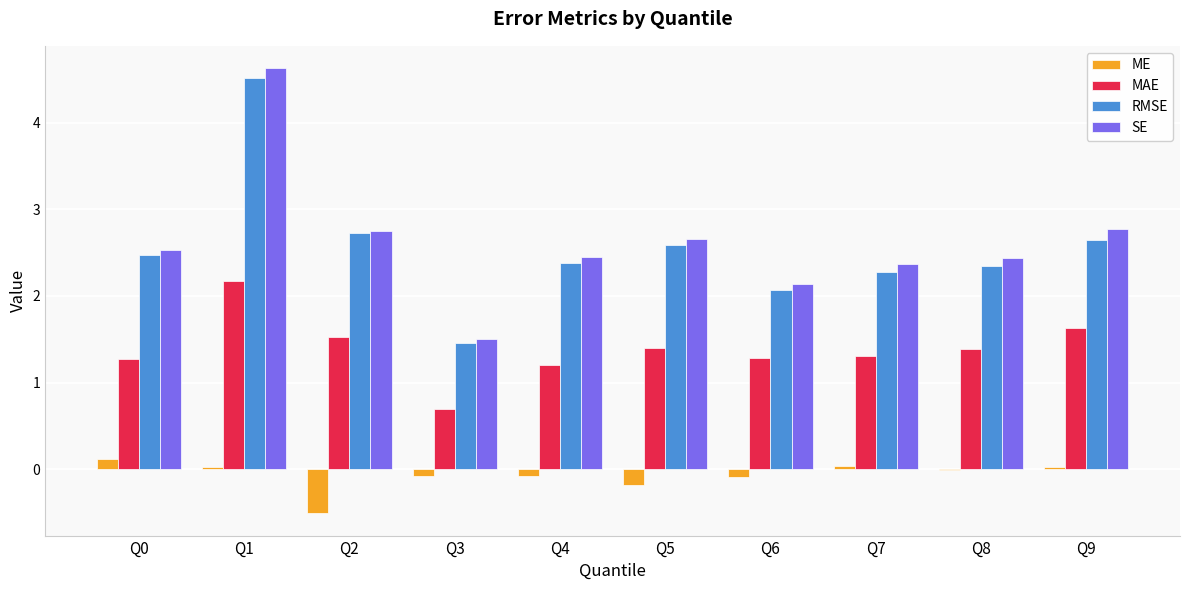

Is it true that SE equals 3.9 at Q2?

False